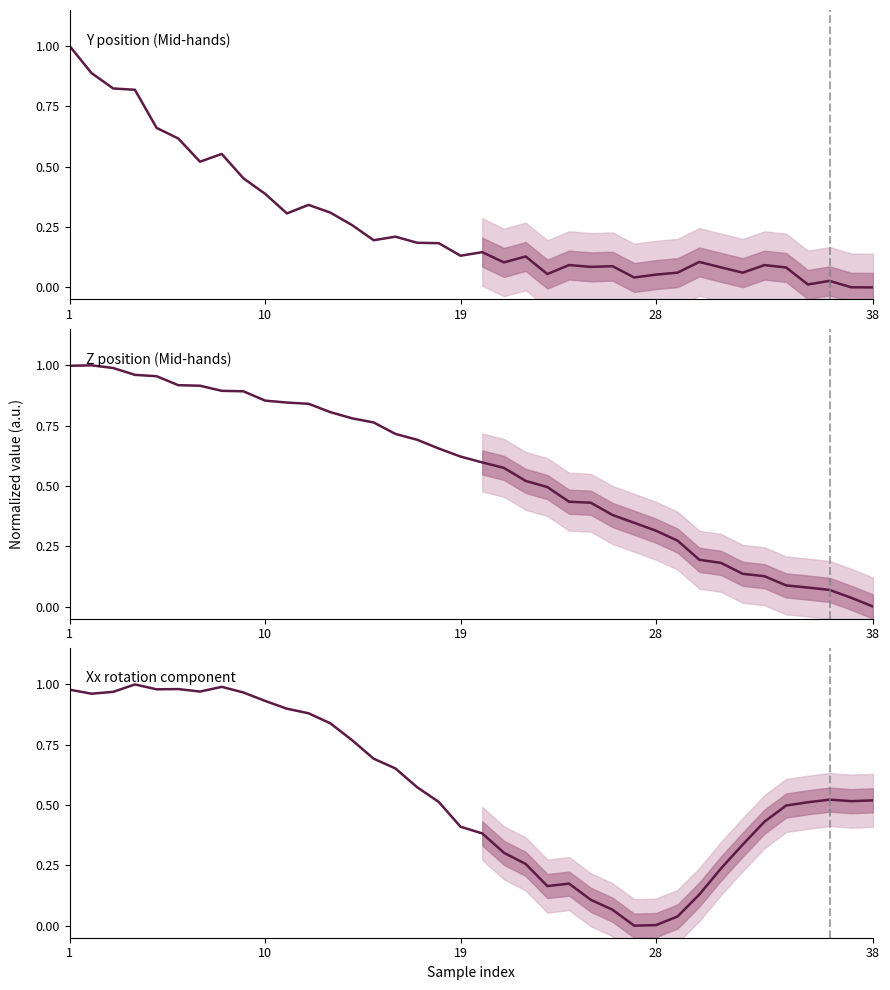

Reading right to left, list all the values displayed in this chart.

Y position (Mid-hands): 0.0	0.0	0.0	0.0	0.1	0.1	0.1	0.1	0.1	0.1	0.1	0.0	0.1	0.1	0.1	0.1	0.1	0.1	0.1	0.1	0.2	0.2	0.2	0.2	0.3	0.3	0.3	0.3	0.4	0.5	0.6	0.5	0.6	0.7	0.8	0.8	0.9	1.0
Z position (Mid-hands): 0.0	0.0	0.1	0.1	0.1	0.1	0.1	0.2	0.2	0.3	0.3	0.3	0.4	0.4	0.4	0.5	0.5	0.6	0.6	0.6	0.7	0.7	0.7	0.8	0.8	0.8	0.8	0.8	0.9	0.9	0.9	0.9	0.9	1.0	1.0	1.0	1.0	1.0
Xx rotation component: 0.5	0.5	0.5	0.5	0.5	0.4	0.3	0.2	0.1	0.0	0.0	0.0	0.1	0.1	0.2	0.2	0.3	0.3	0.4	0.4	0.5	0.6	0.7	0.7	0.8	0.8	0.9	0.9	0.9	1.0	1.0	1.0	1.0	1.0	1.0	1.0	1.0	1.0